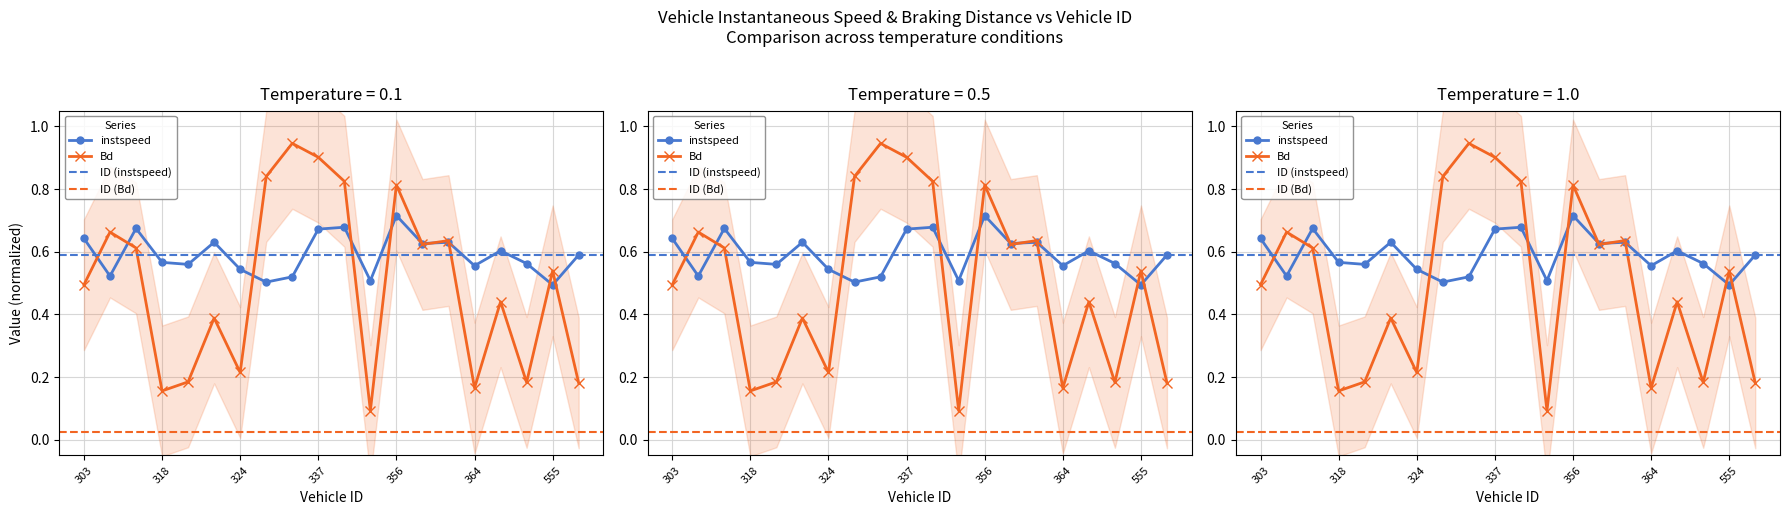

Between which two adjacent categories do Bd and instspeed first intersect?

303 and 304